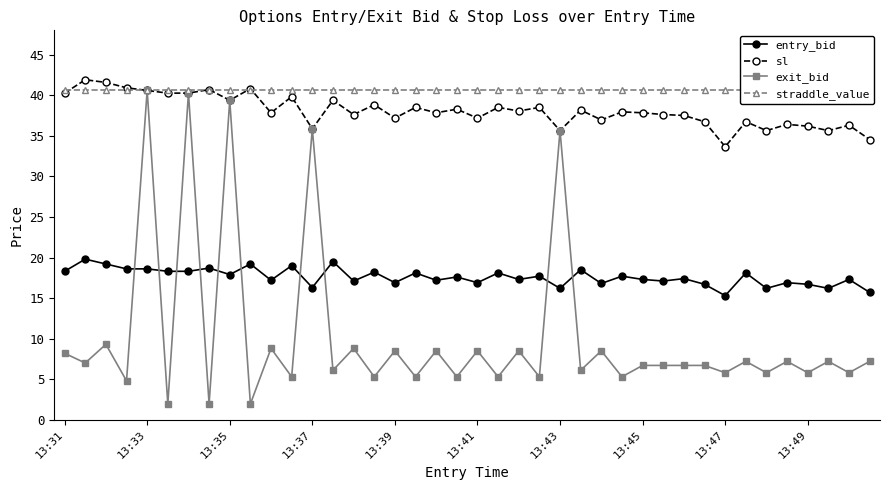

What is the difference between the maximum and minimum values in the sl series?

8.2